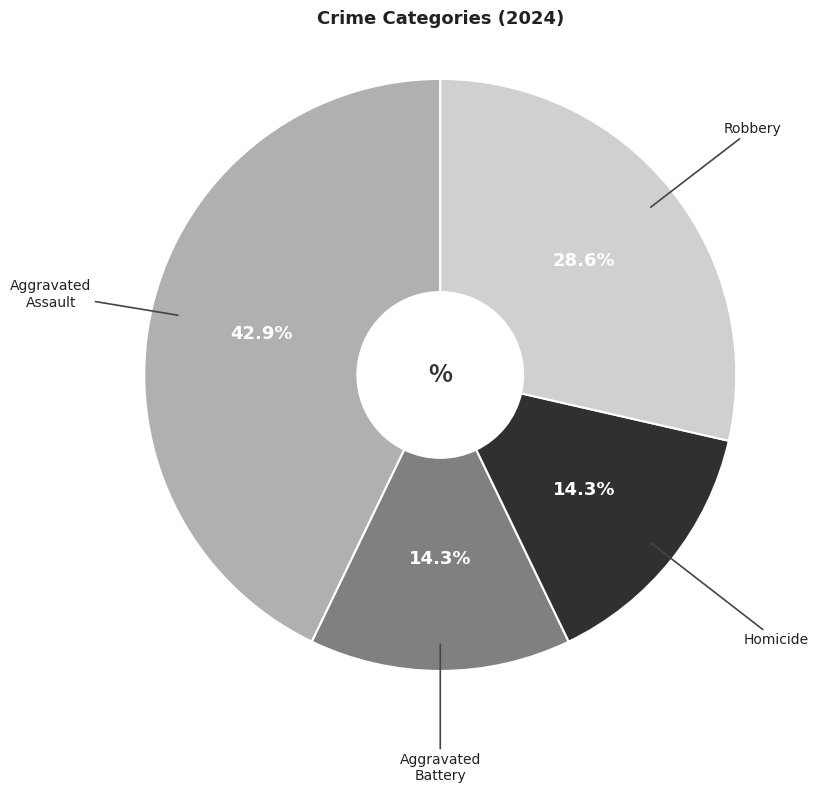

How many segments does this pie chart have?

4